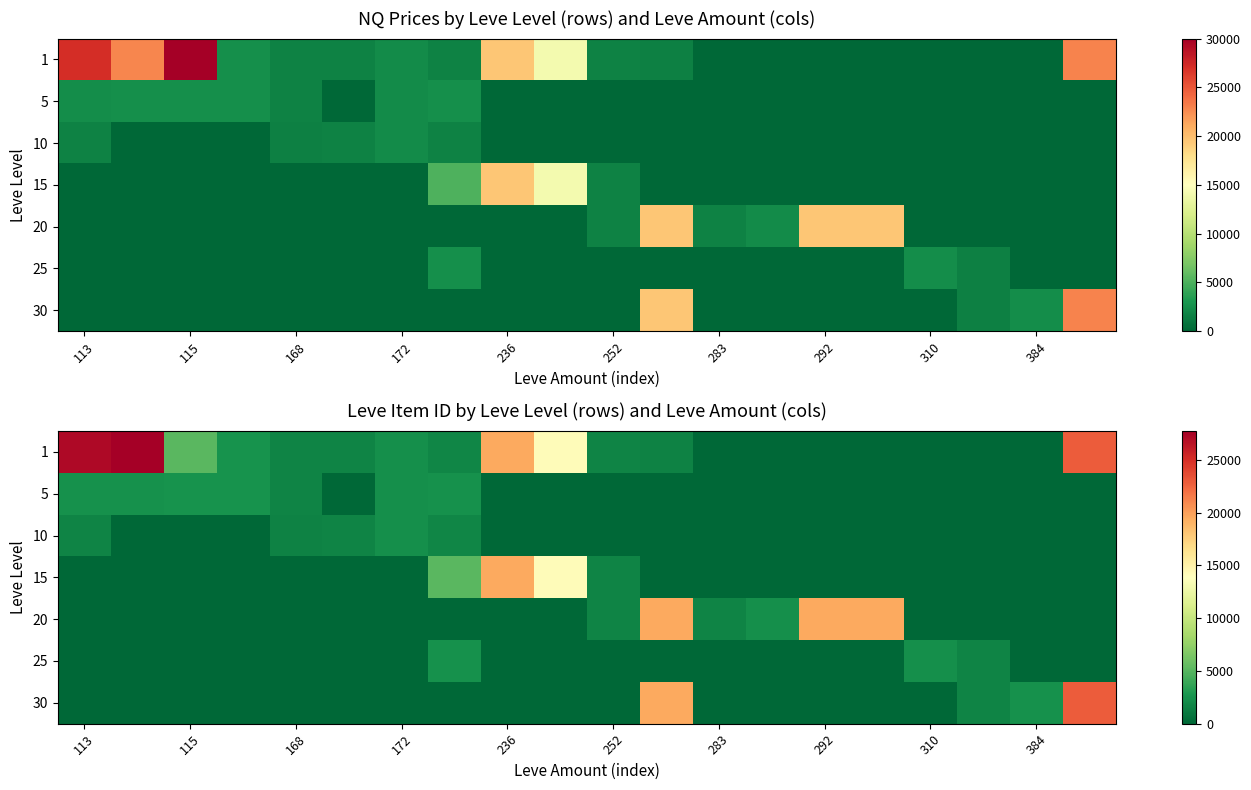

Is it true that 30 equals -13707 at 115?

False